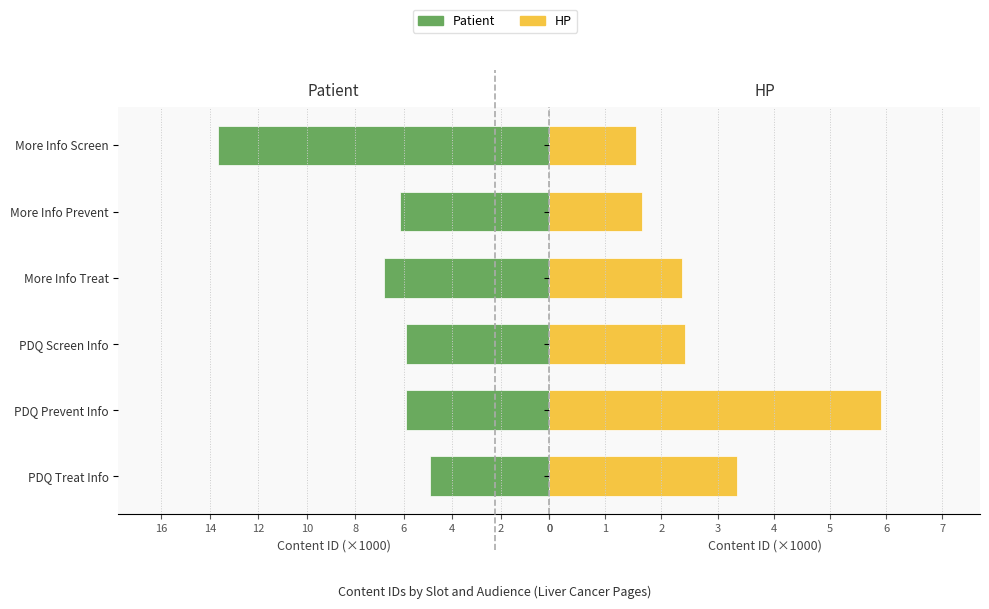

How many groups of bars are there?

6